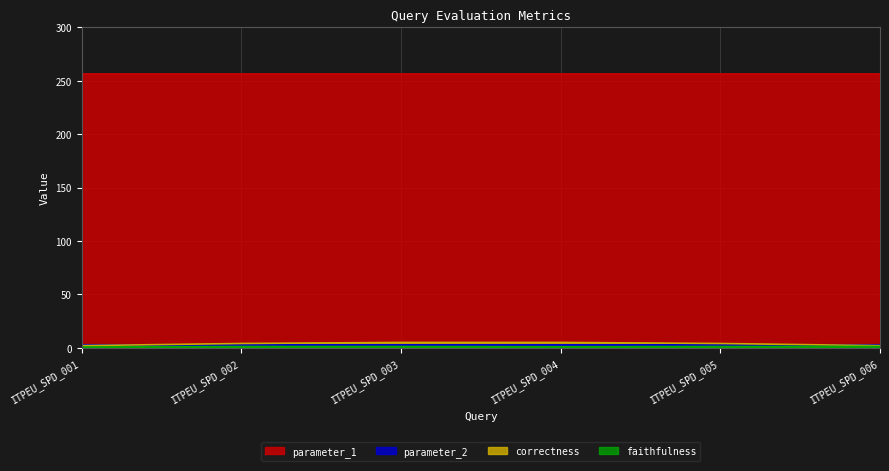

Which series has the largest range (max minus min)?

correctness